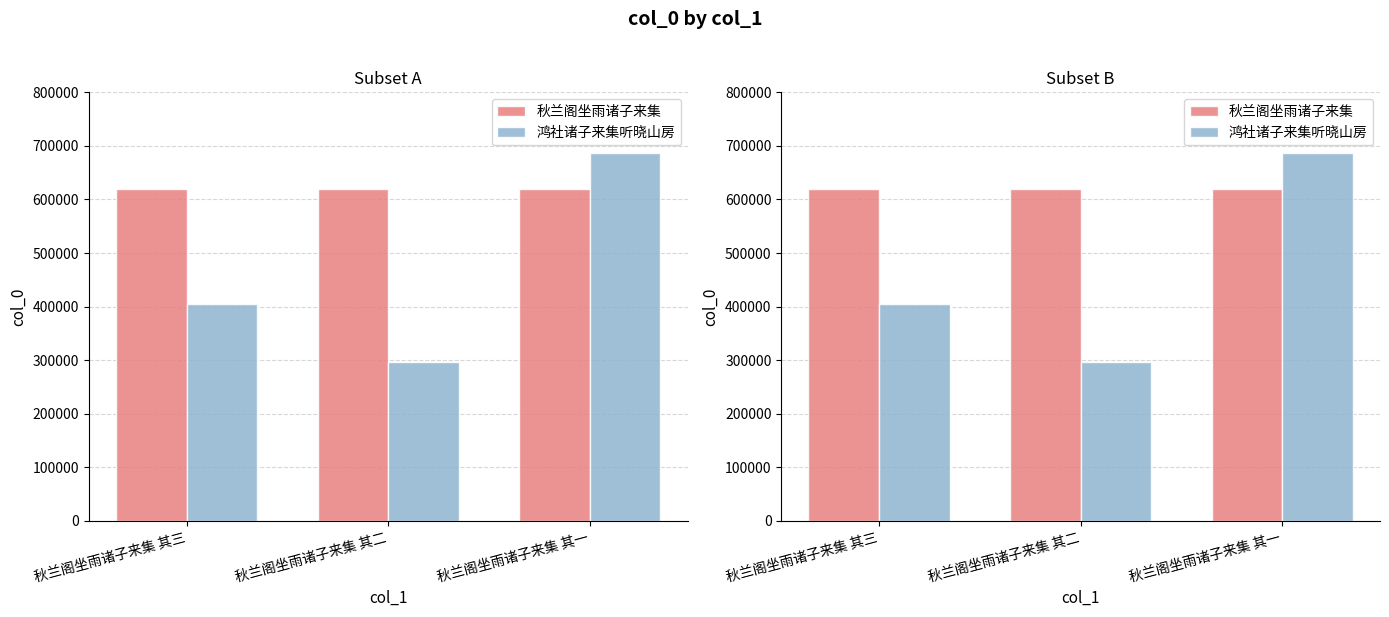

Are the bars horizontal?

No